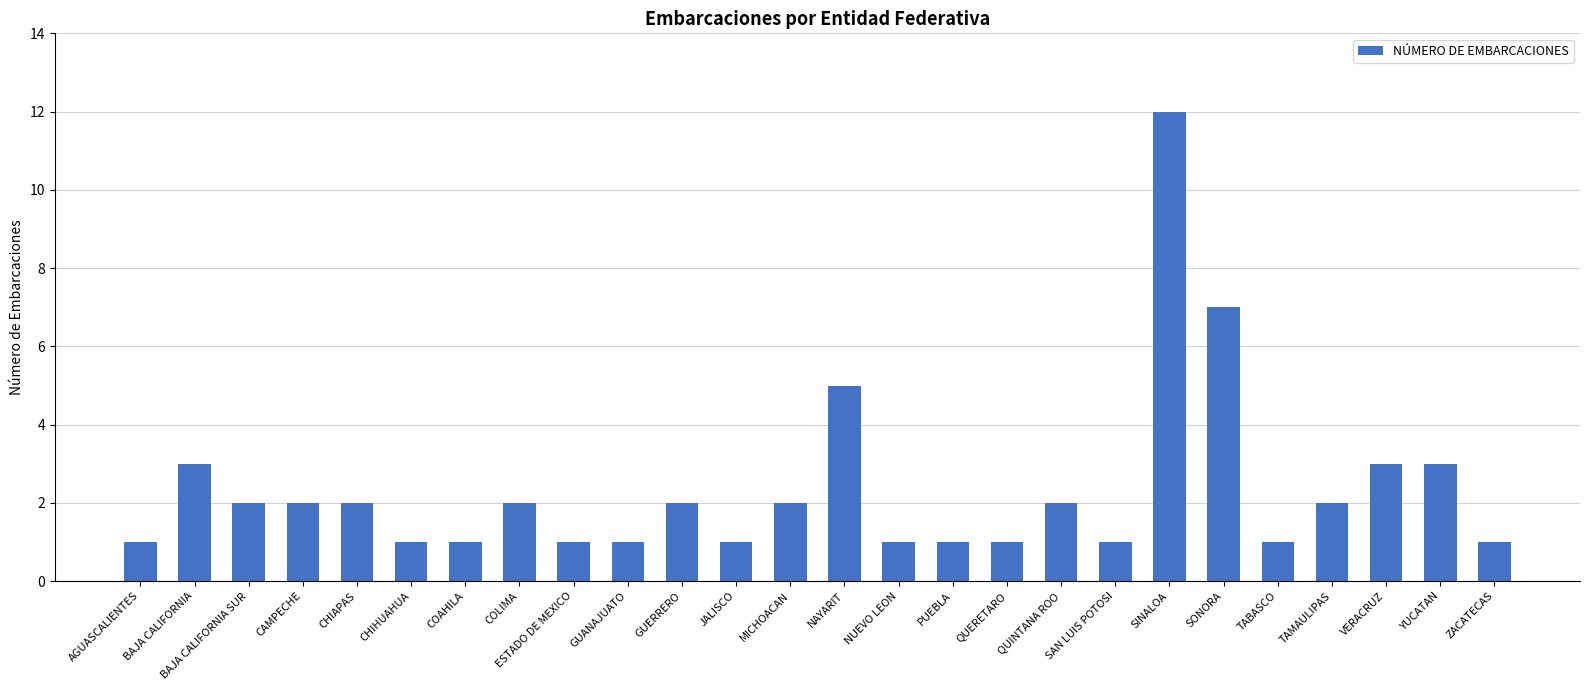

What position from the left is QUINTANA ROO?

18